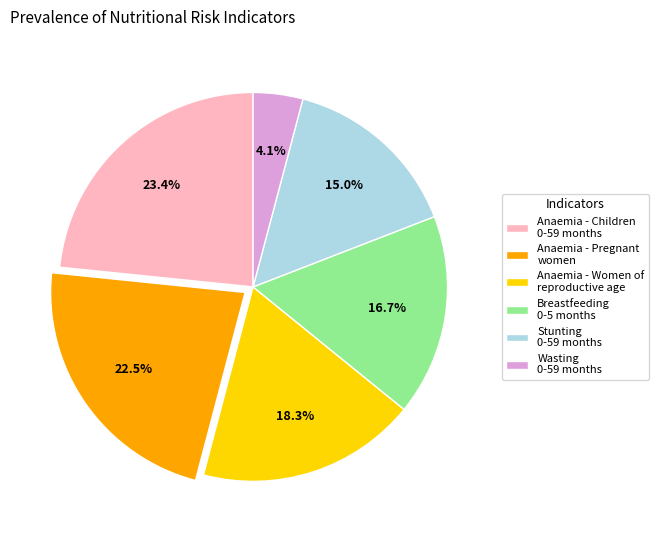

Does any single category account for the majority?

No